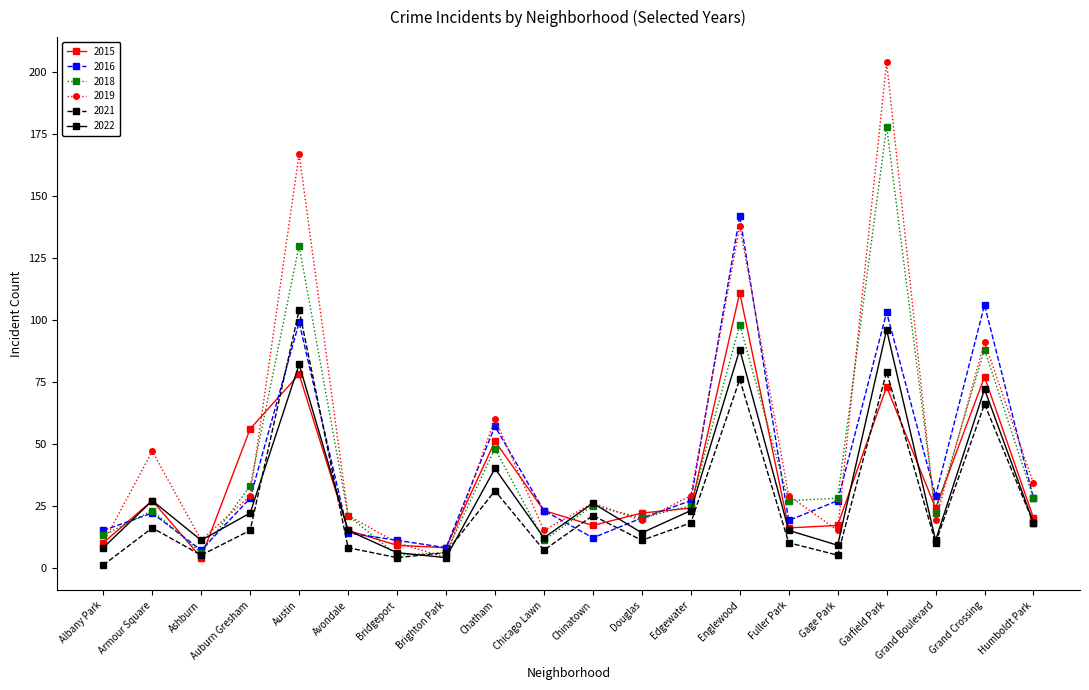

Which series ends up on top after the final intersection of 2019 and 2016?

2019